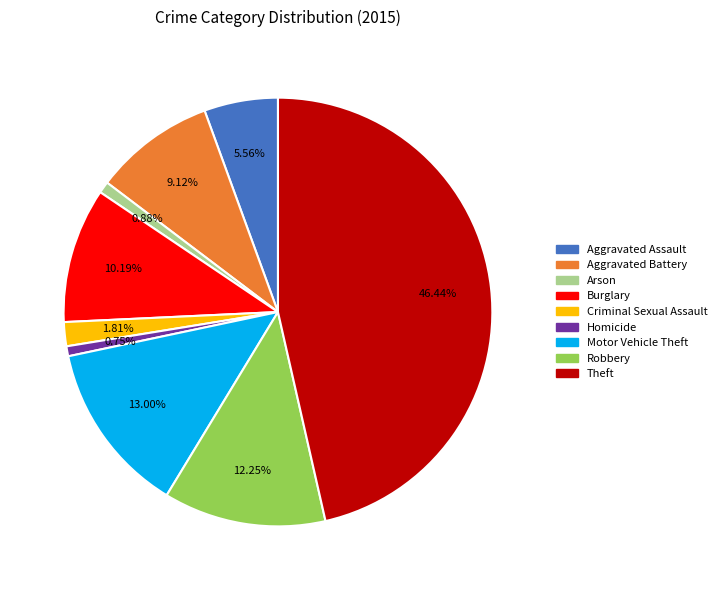

Does Aggravated Battery account for over 50% of the chart?

No